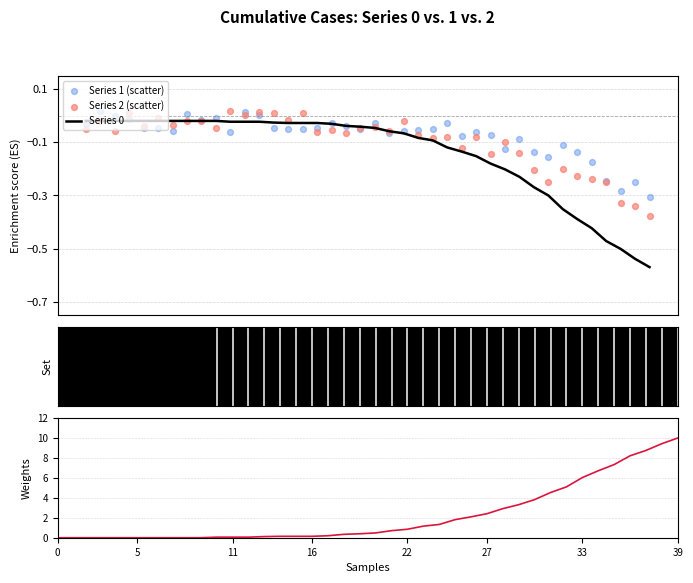

Which series reaches the maximum Y coordinate?

Weights (Series 0)